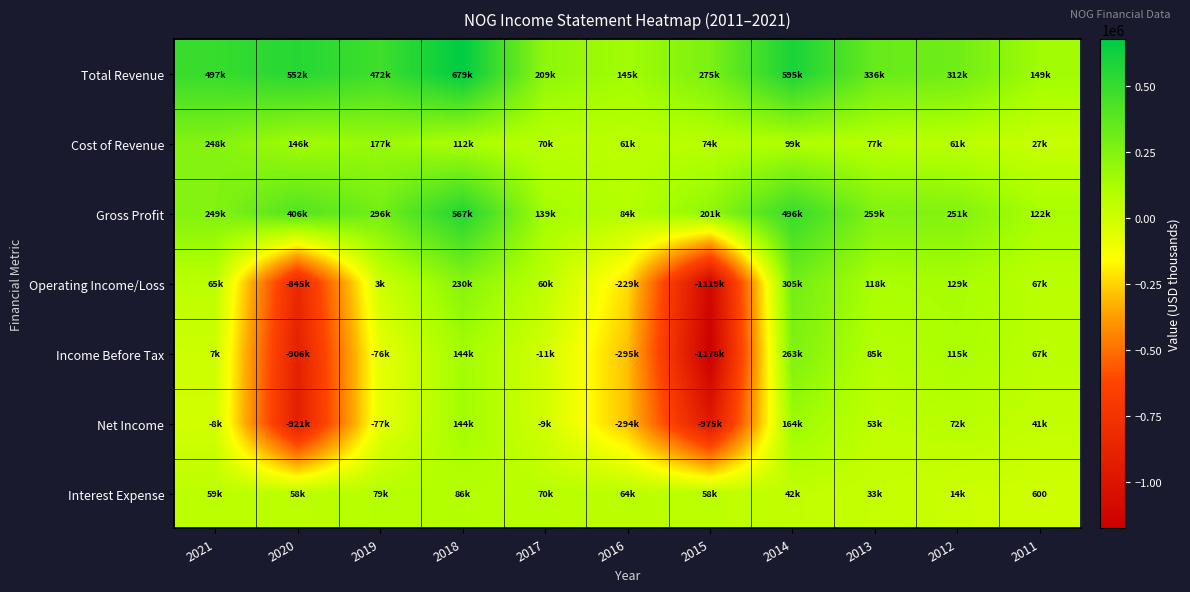

What is the maximum value shown in the chart?

678900